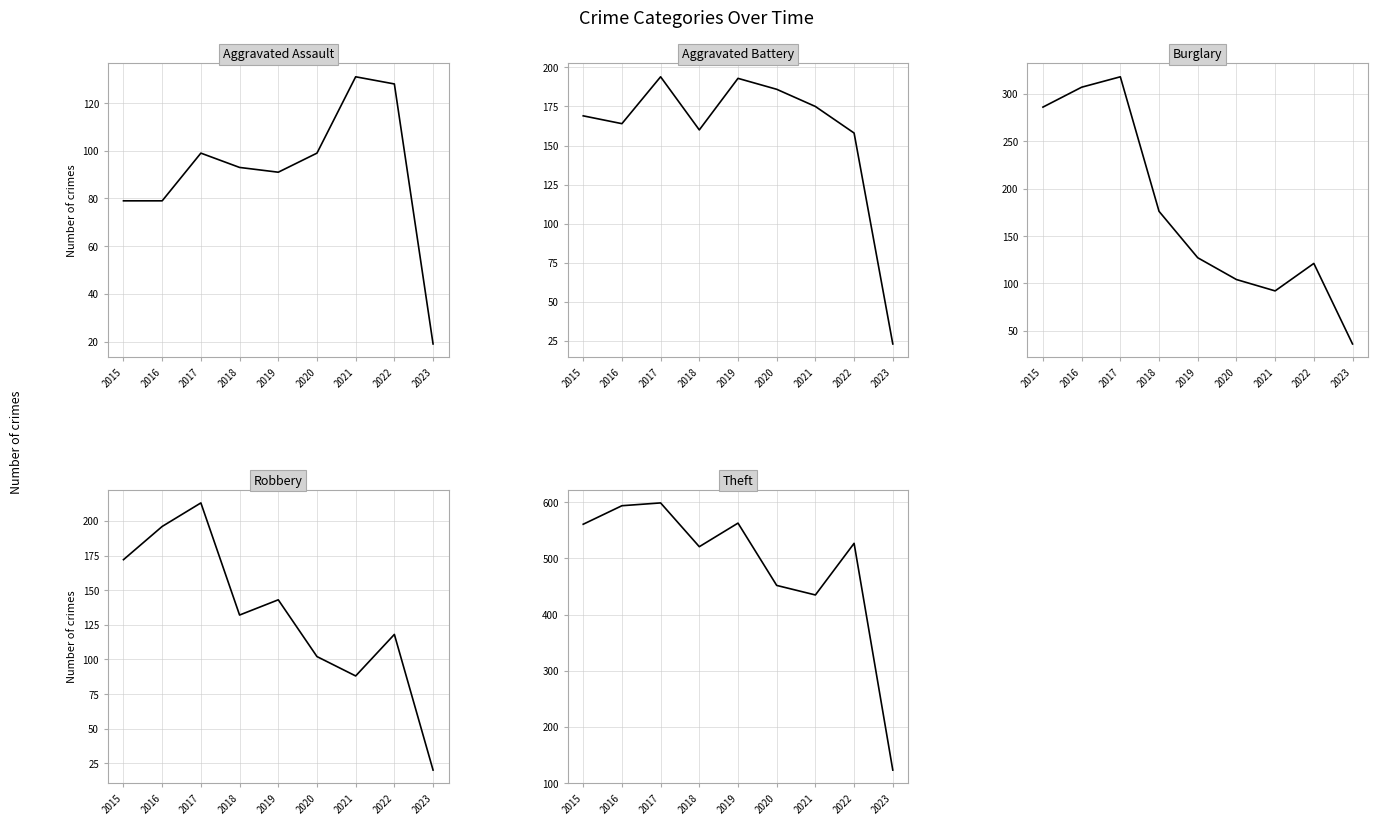

What is the smallest value displayed?

19